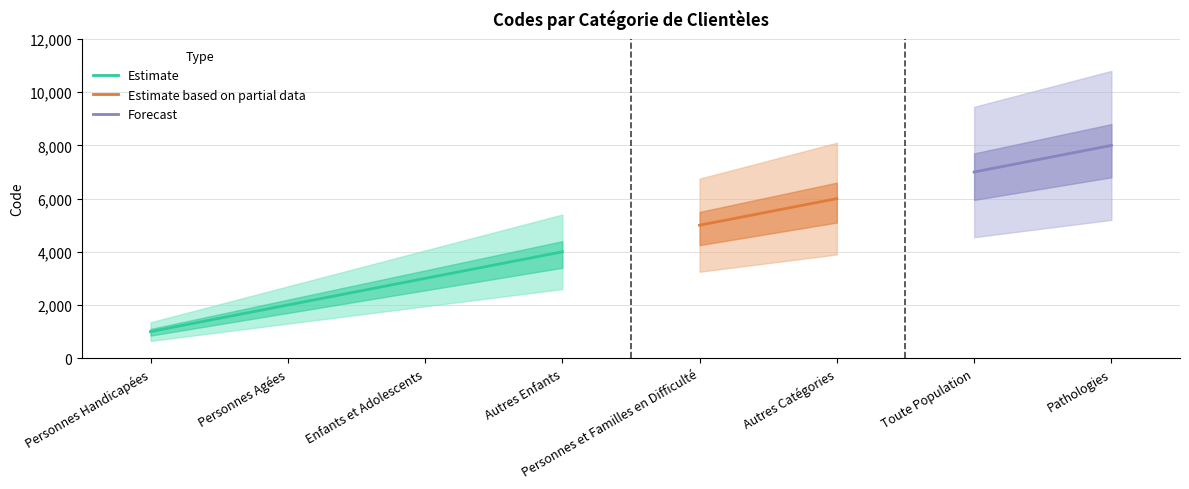

List the labels in order of value, smallest first.

Personnes Handicapées, Personnes Agées, Enfants et Adolescents, Autres Enfants, Personnes et Familles en Difficulté, Autres Catégories, Toute Population, Pathologies